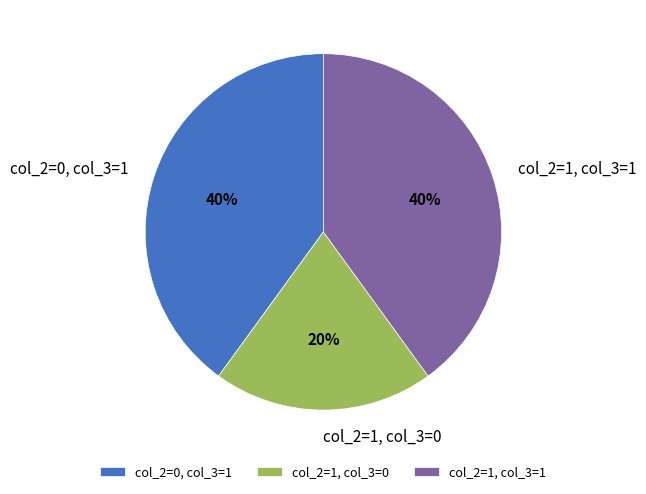

How many slices are in this pie chart?

3